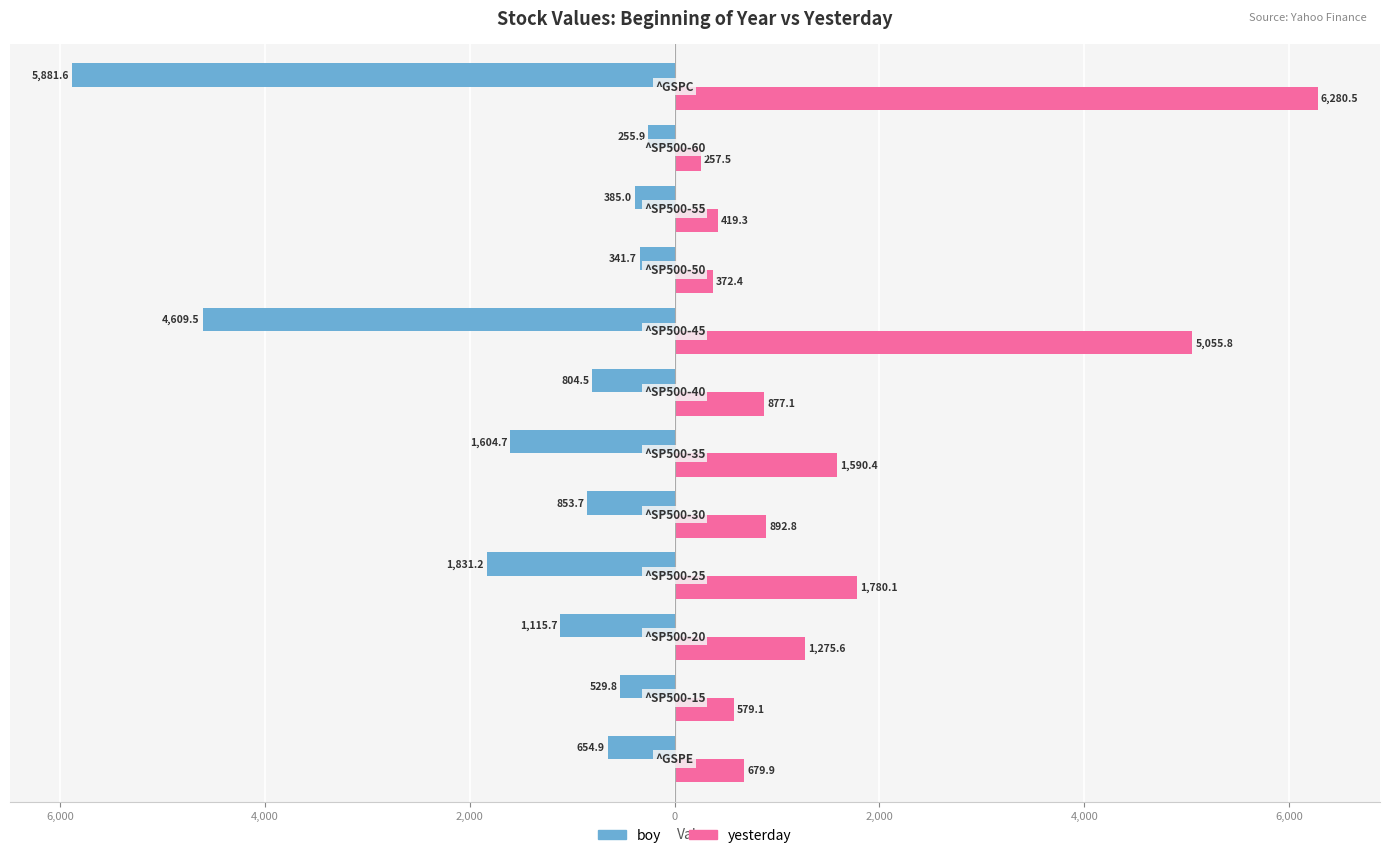

What are all the series names shown in the legend?

boy, yesterday